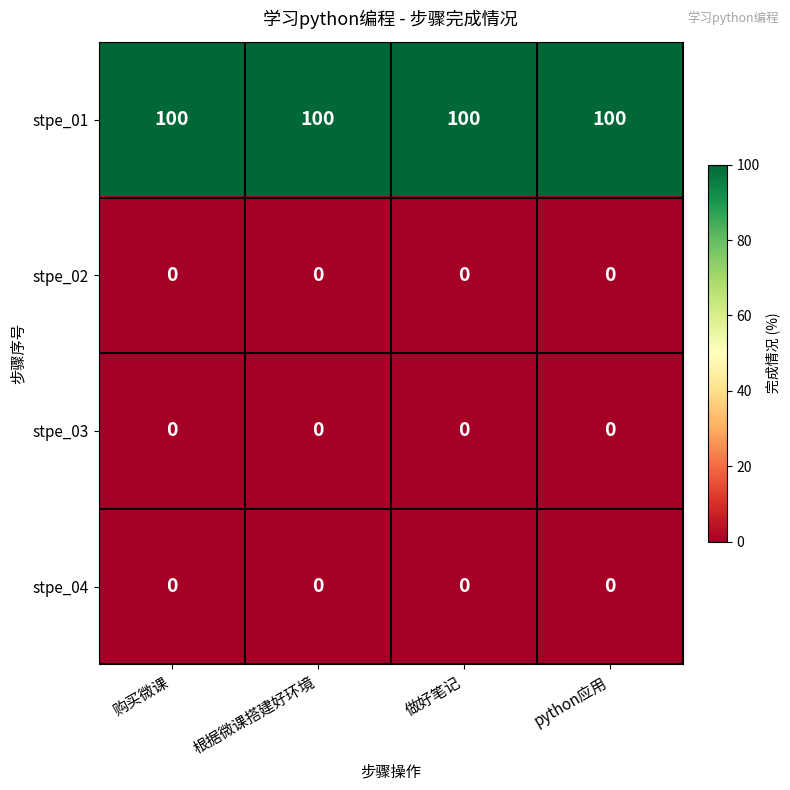

At how many categories does at least one series exceed 59?

4